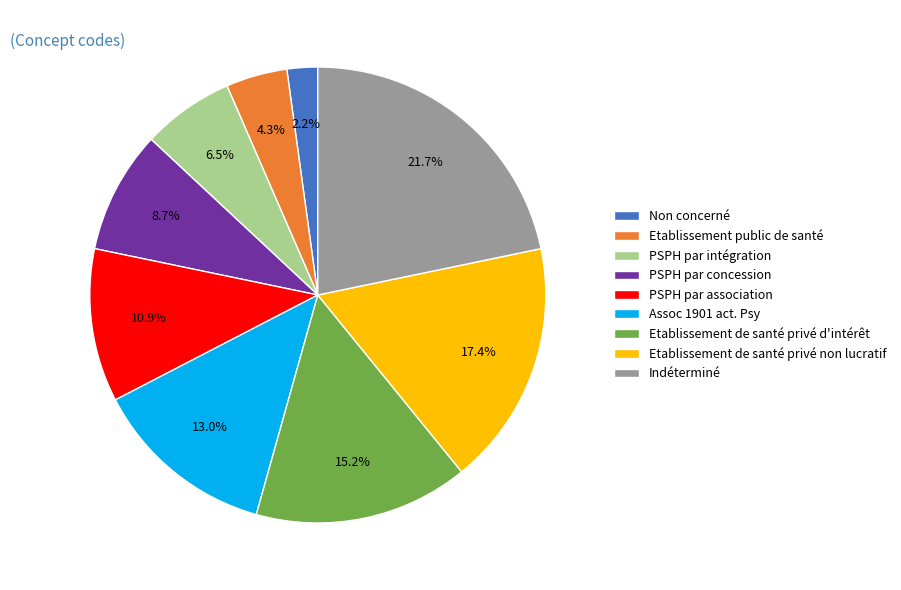

Which category has the smallest portion of the pie?

Non concerné